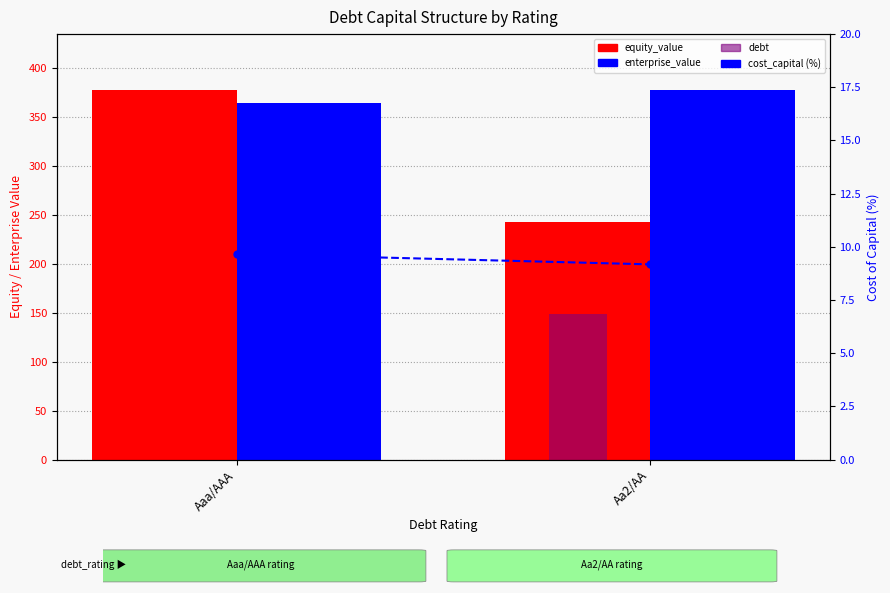

What is the total value across all series at Aaa/AAA?

750.2